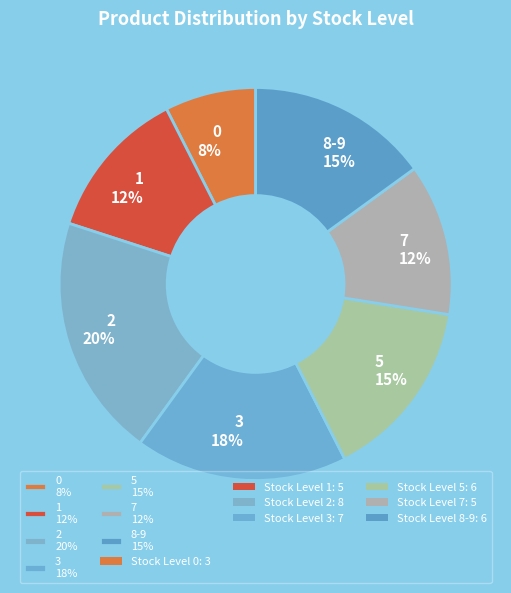

True or false: 5 accounts for 15% of the total.

True